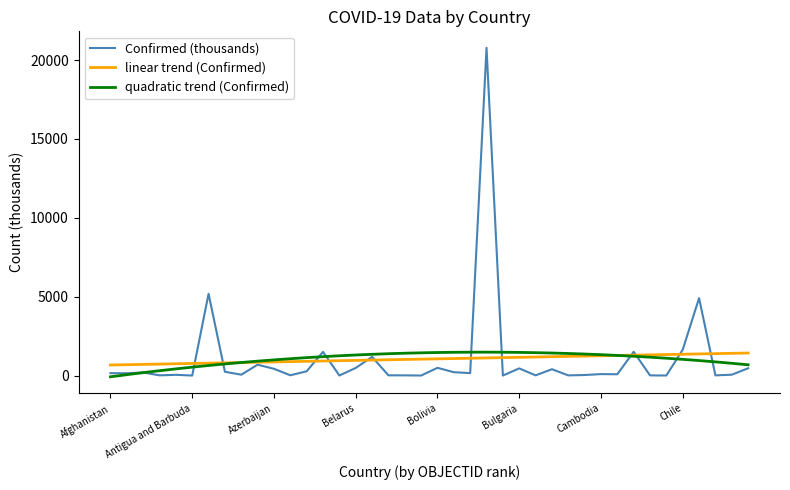

Which series has the widest spread of values?

Confirmed (thousands)